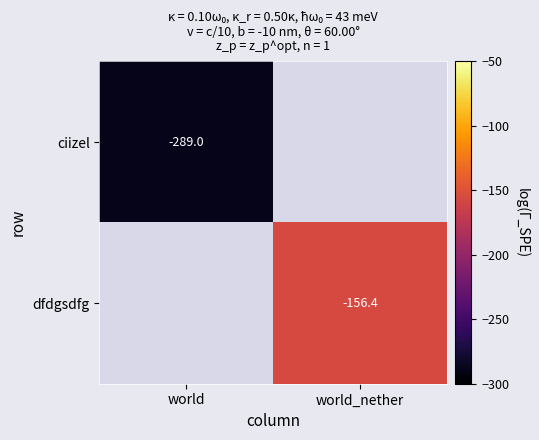

Is it true that ciizel equals -289.0 at world?

True